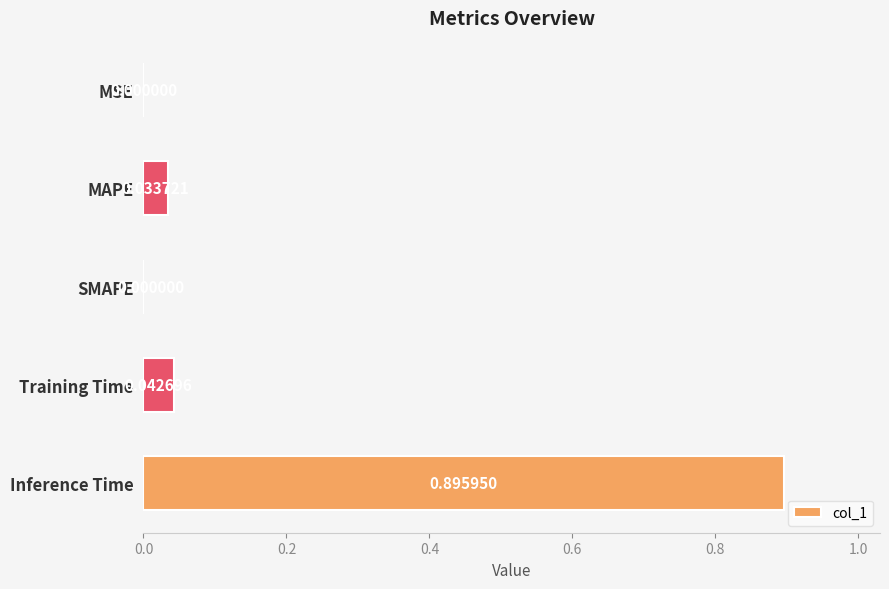

What is the sum of all values?

1.0